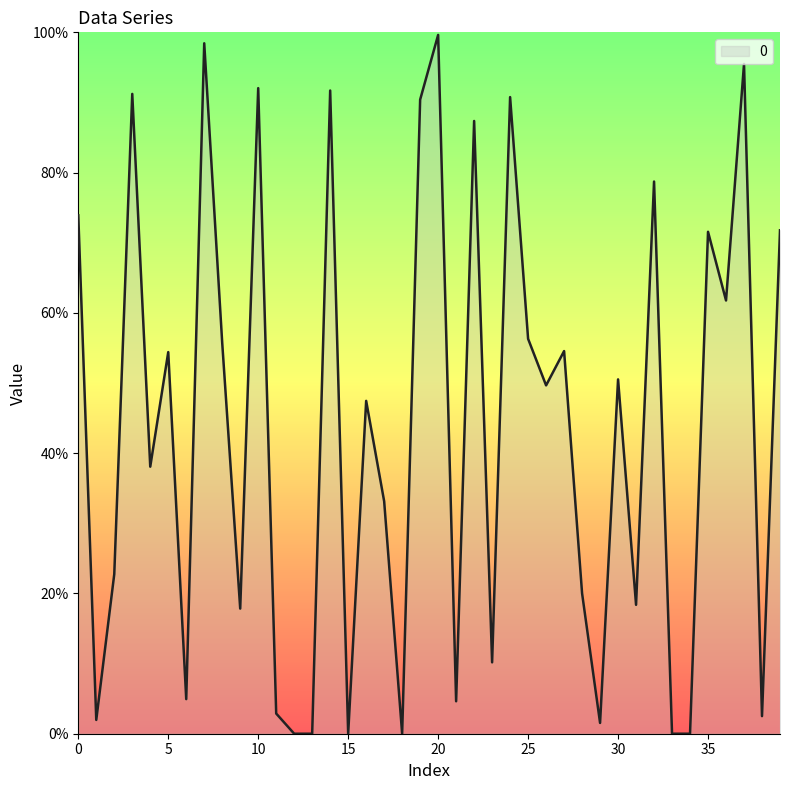

How many interior local peaks (higher than both neighbors) does the data have?

14